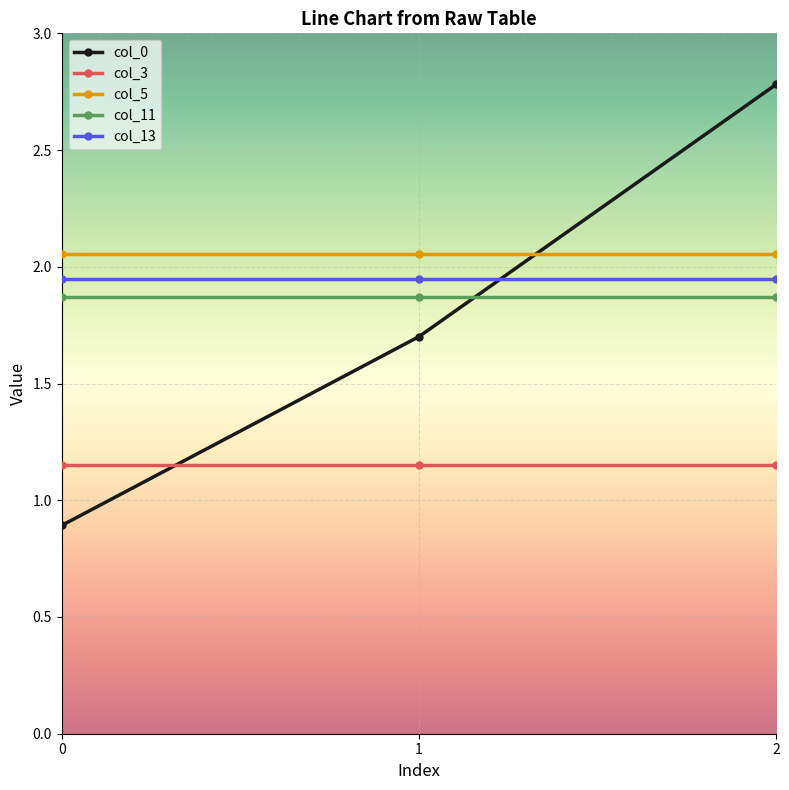

Rank the series by their maximum value, from lowest to highest.

col_3, col_11, col_13, col_5, col_0